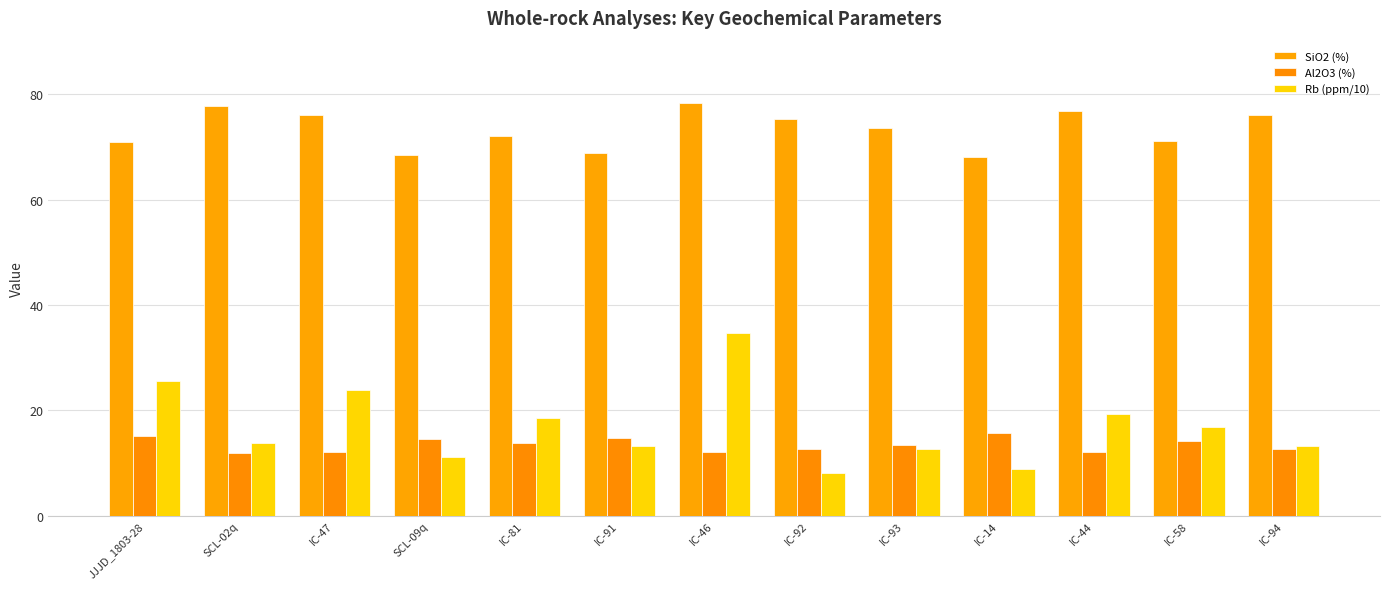

What is the average value of the Al2O3 (%) series?

13.4